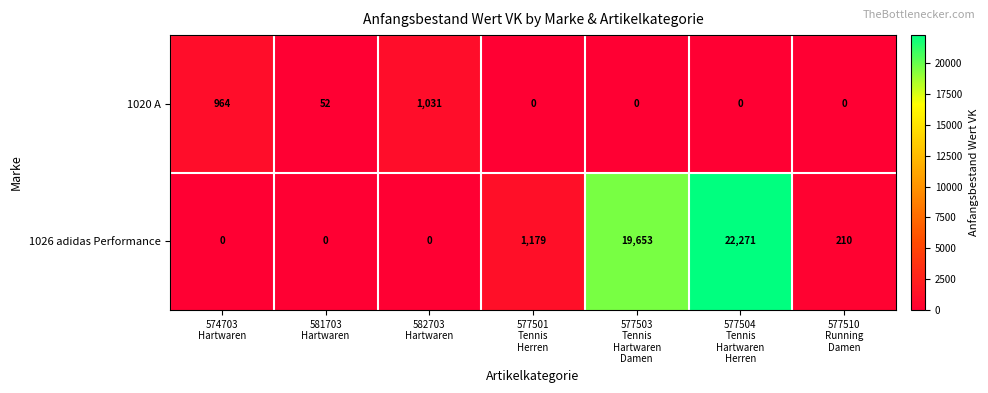

Reading right to left, list all the values displayed in this chart.

1020 A: 0	0	0	0	1031	52	964
1026 adidas Performance: 210	22271	19653	1179	0	0	0